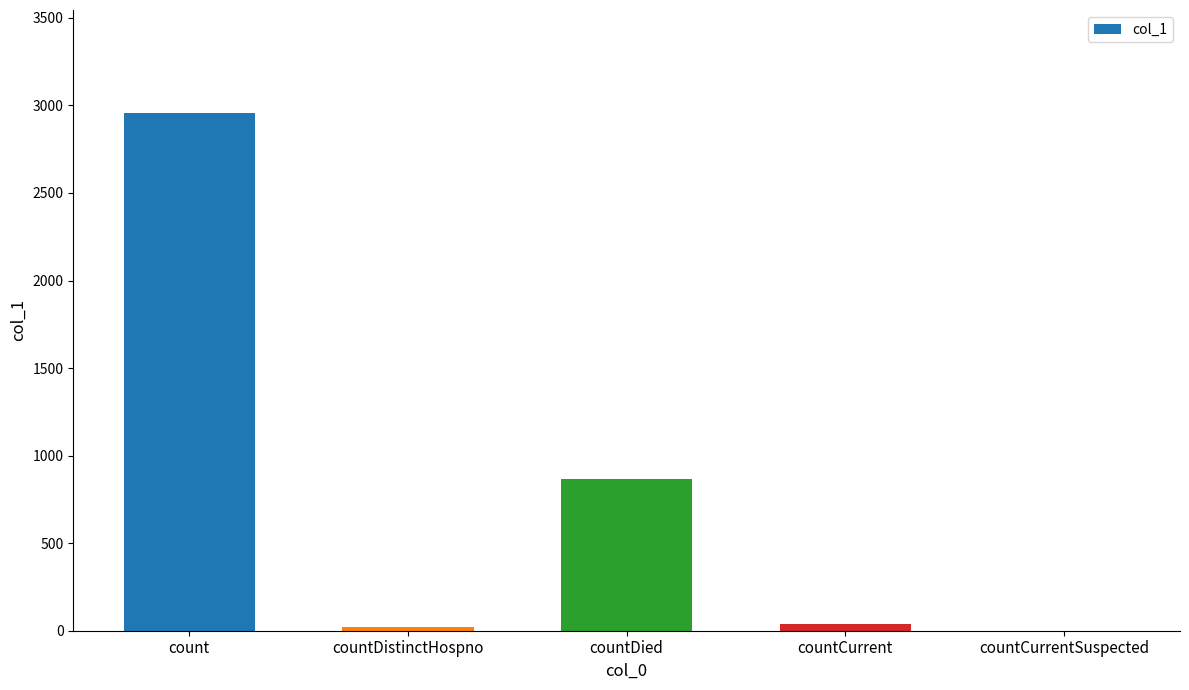

What is the change in value from count to countDied?

-2086